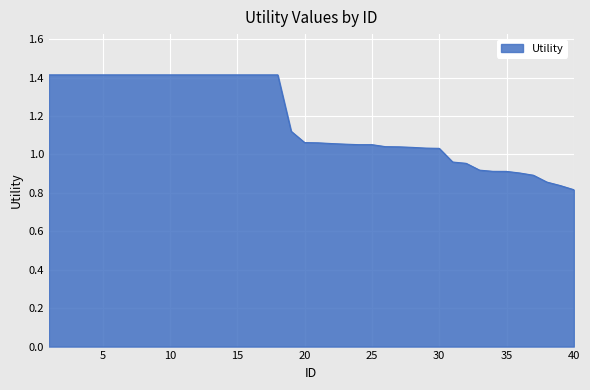

What is the difference between the maximum and minimum values?

0.6